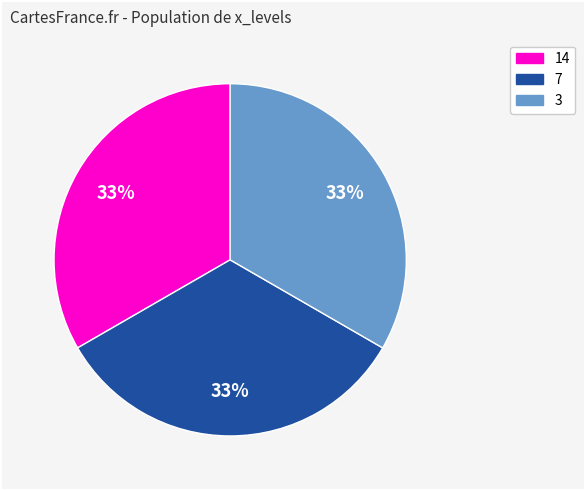

Count the number of slices in the pie.

3